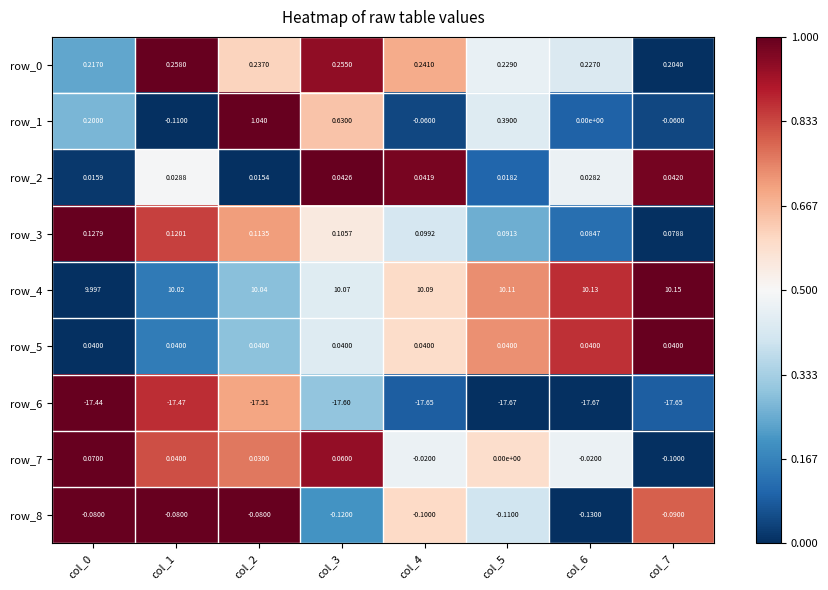

What is the difference between the maximum and second lowest values in the row_1 series?

1.1